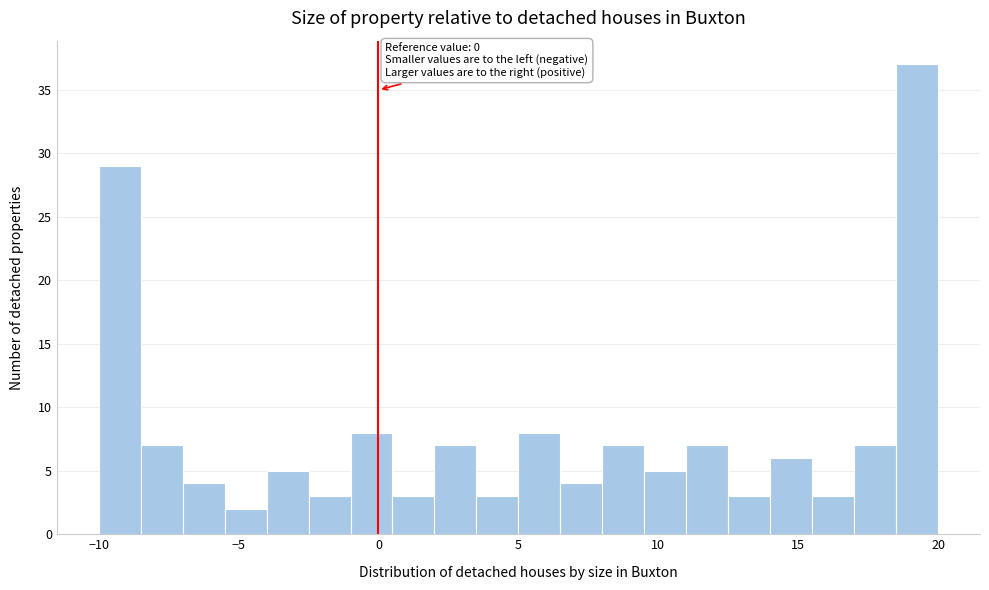

Around what value on the x-axis is the tallest bar? Give the approximate position of its centre, as read against the axis.

19.5